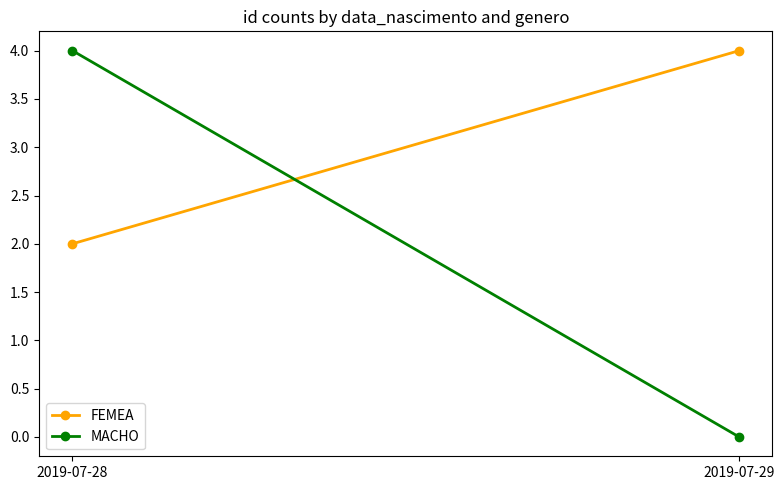

Is it true that MACHO equals 4 at 2019-07-28?

True